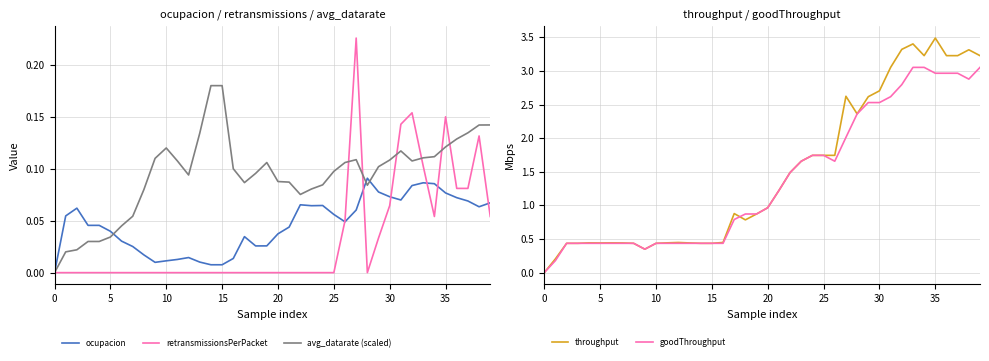

List the series in order of their peak value, highest first.

throughput, goodThroughput, retransmissionsPerPacket, avg_datarate (scaled), ocupacion